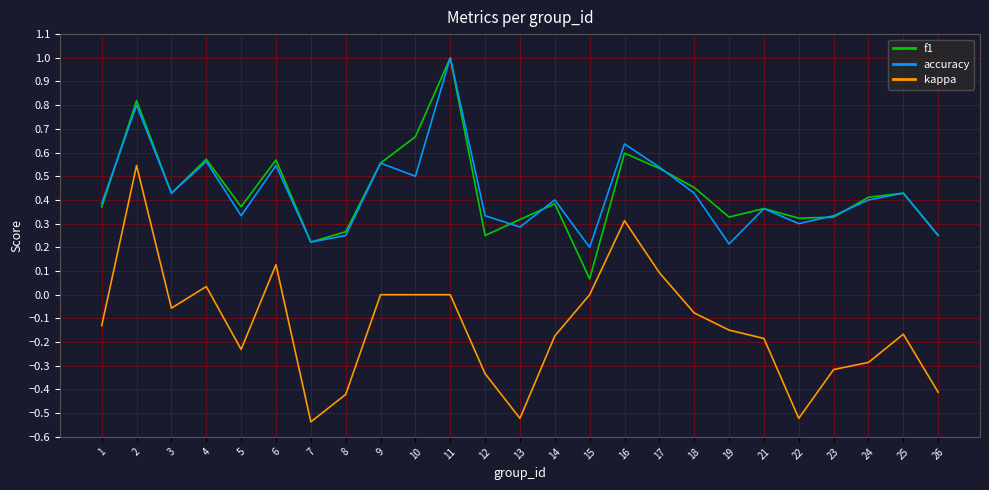

True or false: kappa has a value of 0.3 at 2.

False